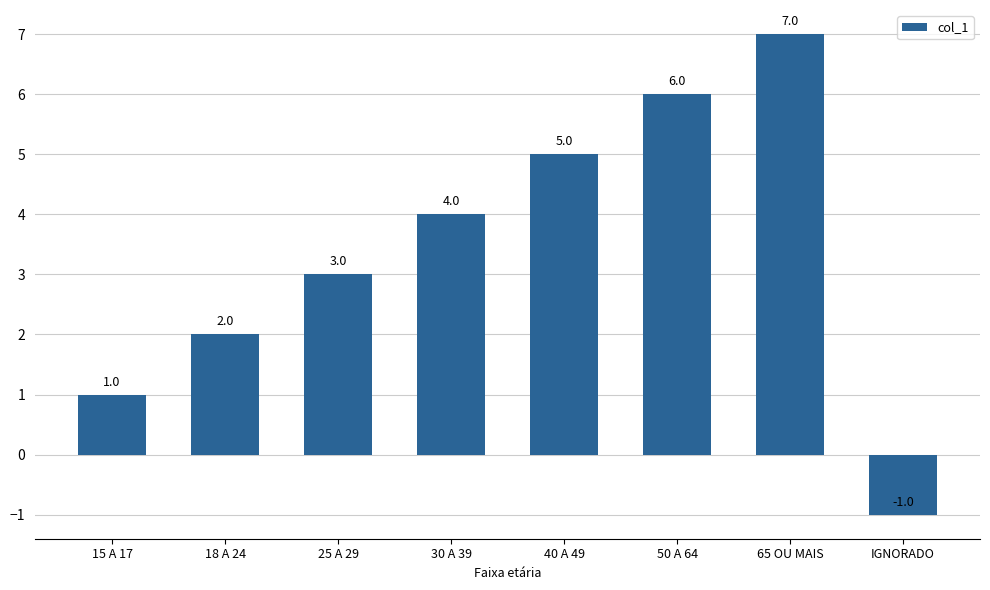

What is the change in value from 18 A 24 to IGNORADO?

-3